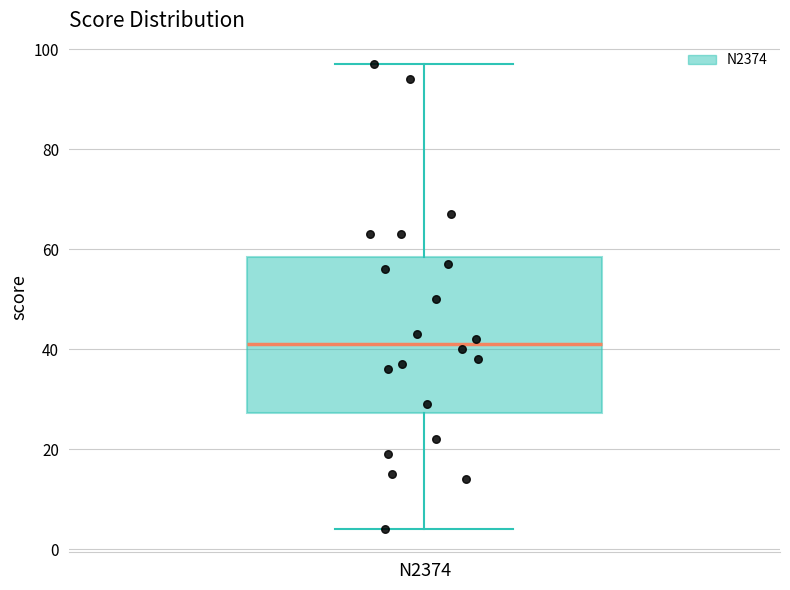

Transcribe this box plot: give where the median line is, the range the box spans, and where the two whiskers end, as read against the y-axis. The values are not printed on the chart, so give them approximately, as read against the axis.

median 42, box 28 to 58, whiskers 4 to 98